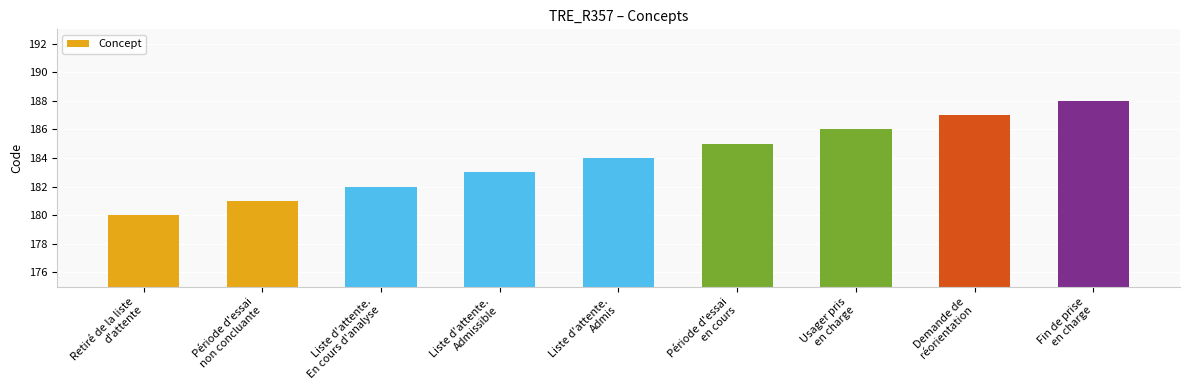

What is the average value?

184